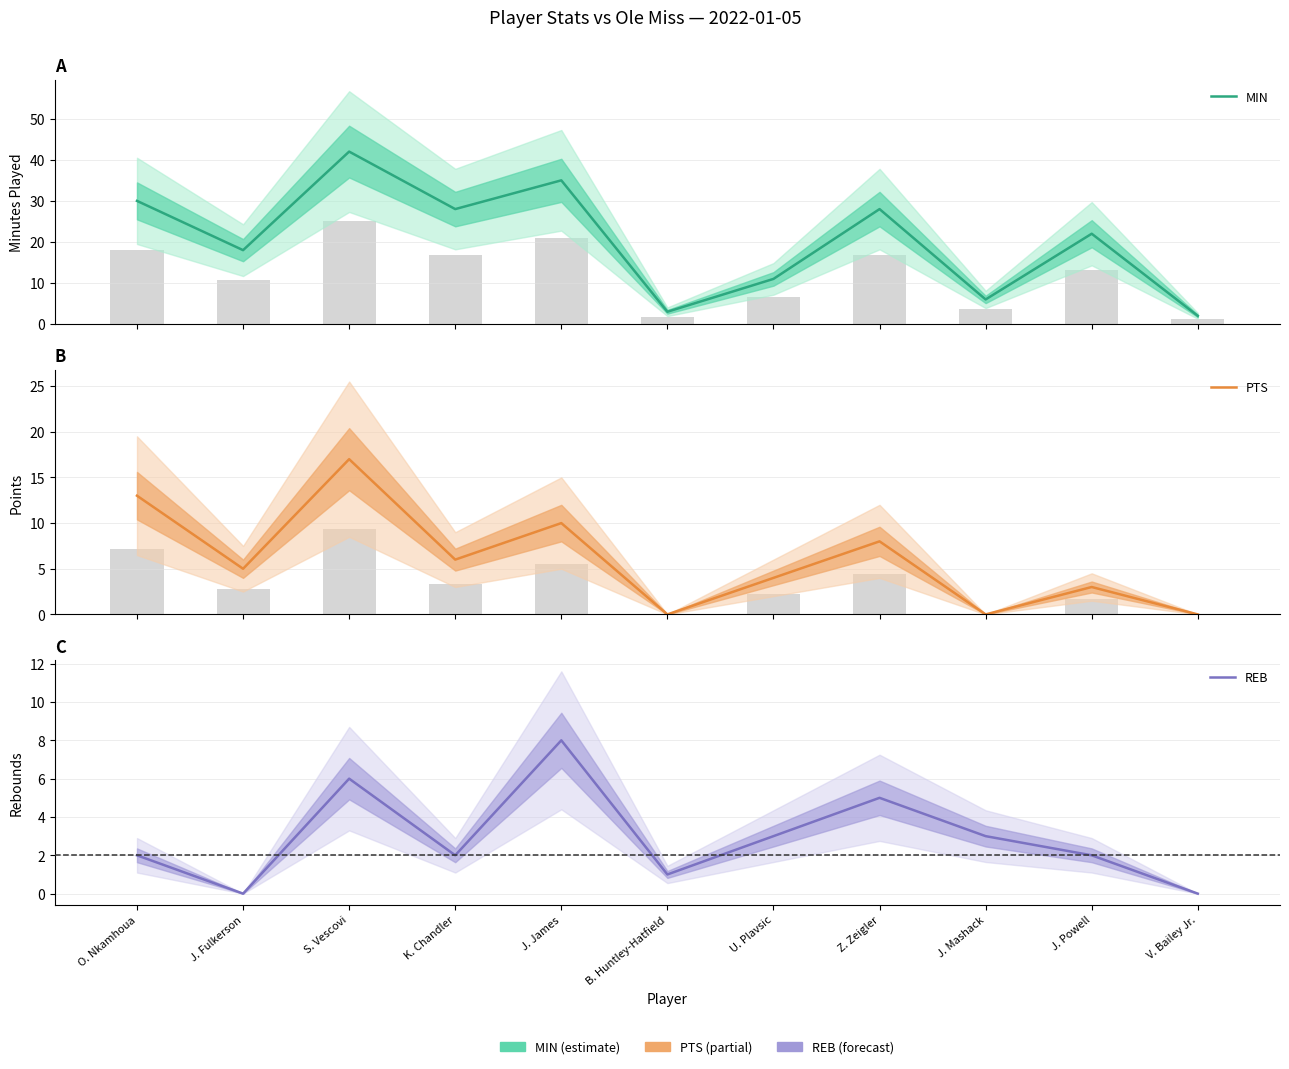

What is the sum of the REB values at V. Bailey Jr. and O. Nkamhoua?

2